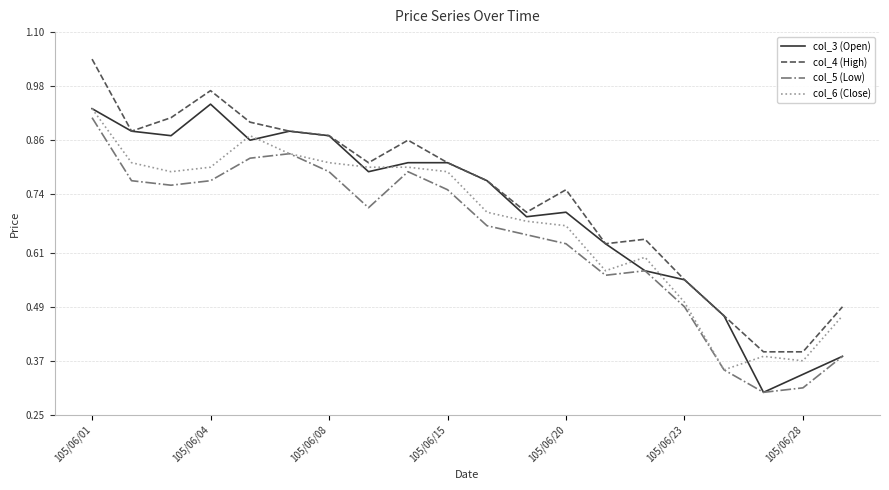

What is the sum of all col_5 (Low) values?

12.8